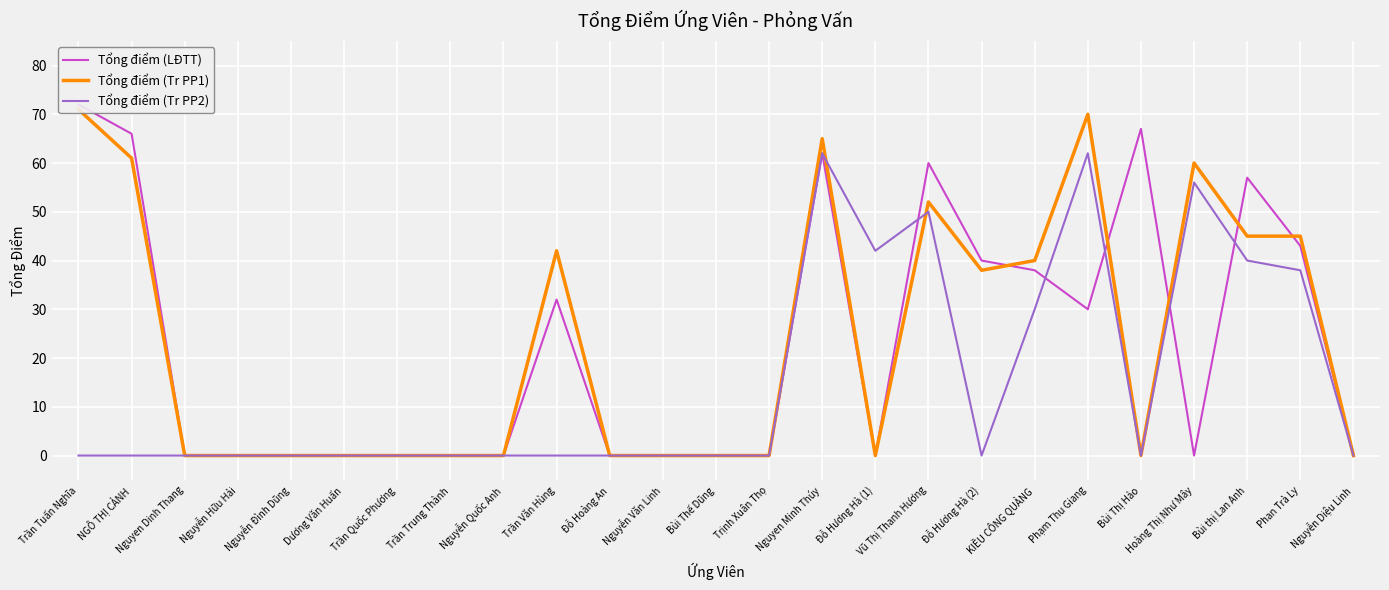

The Tổng điểm (Tr PP1) series shows 31 at Trần Trung Thành. True or false?

False